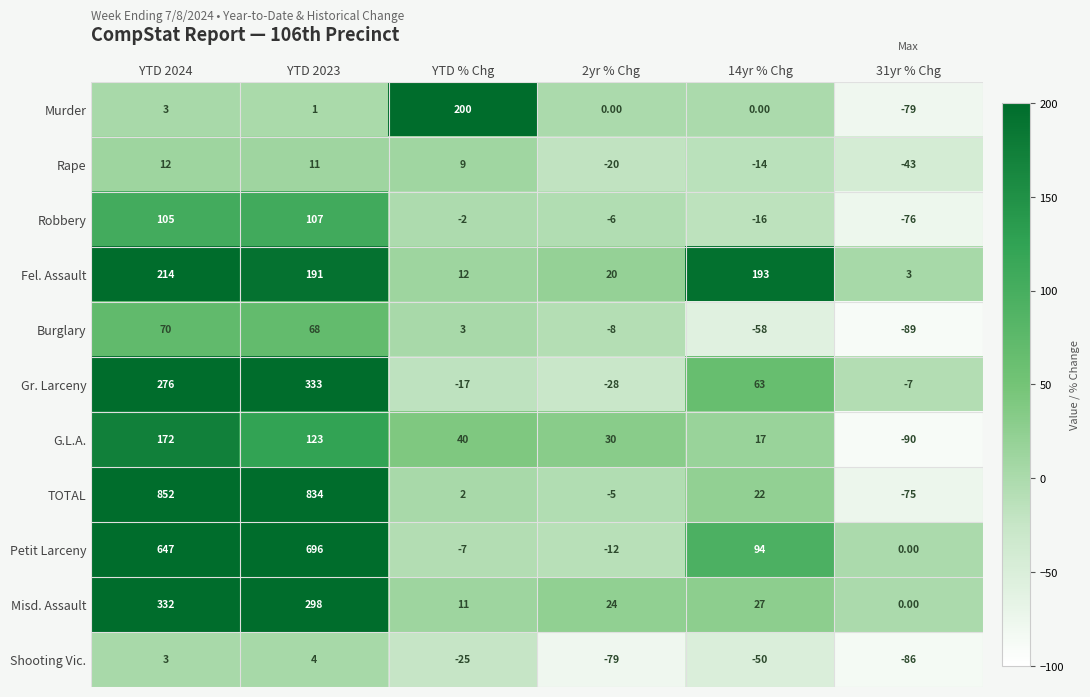

Which series has the largest range (max minus min)?

TOTAL